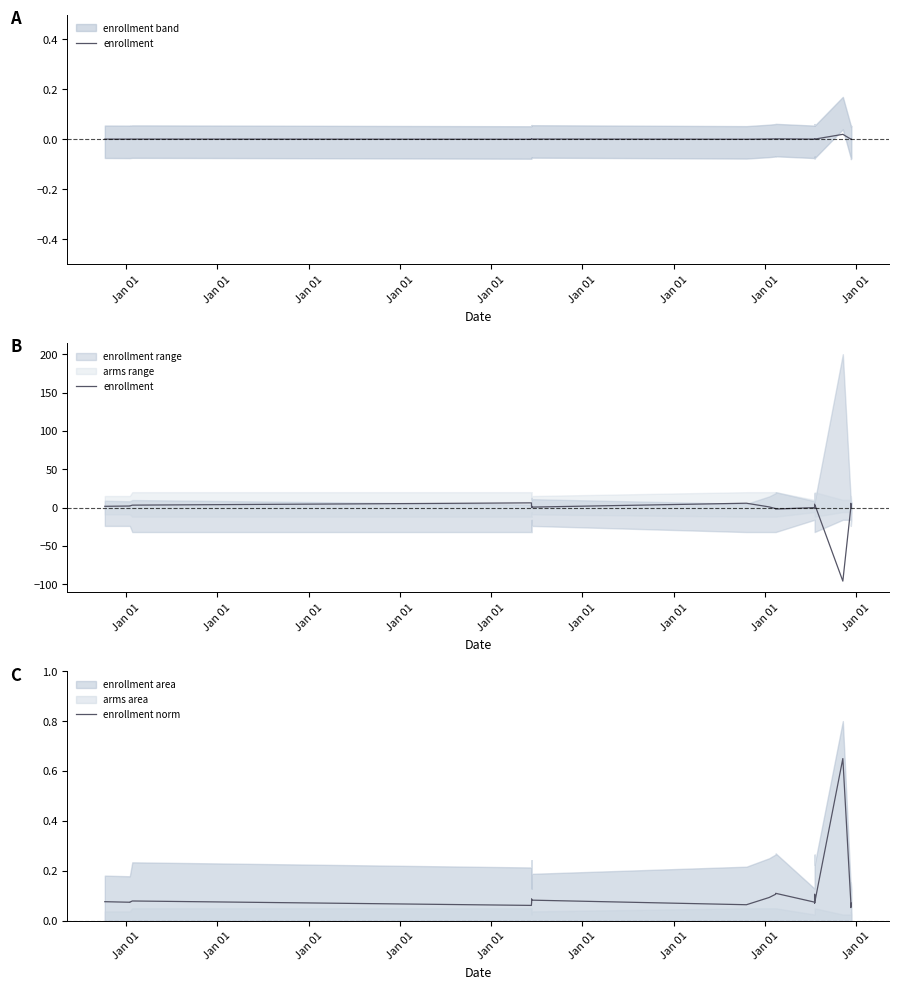

How many values in the enrollment series exceed 1?

10